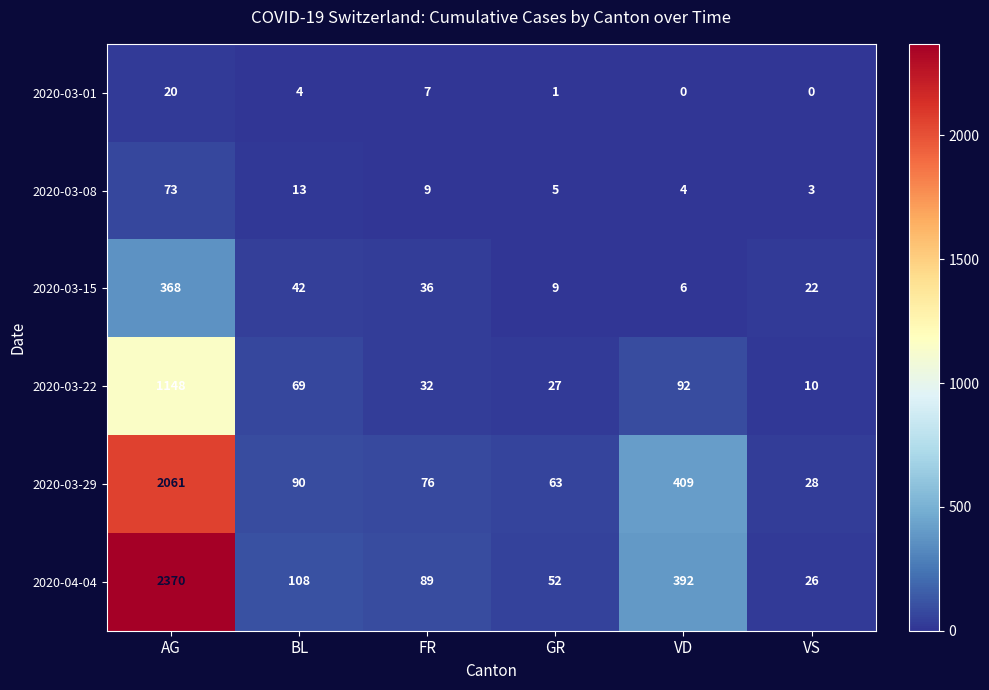

What is the difference between the 2020-03-15 values at GR and VD?

3